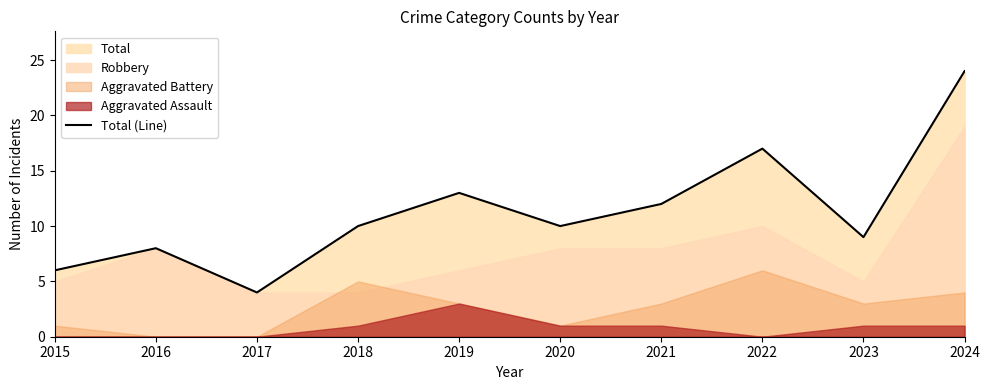

How many data points are less than 10?

4